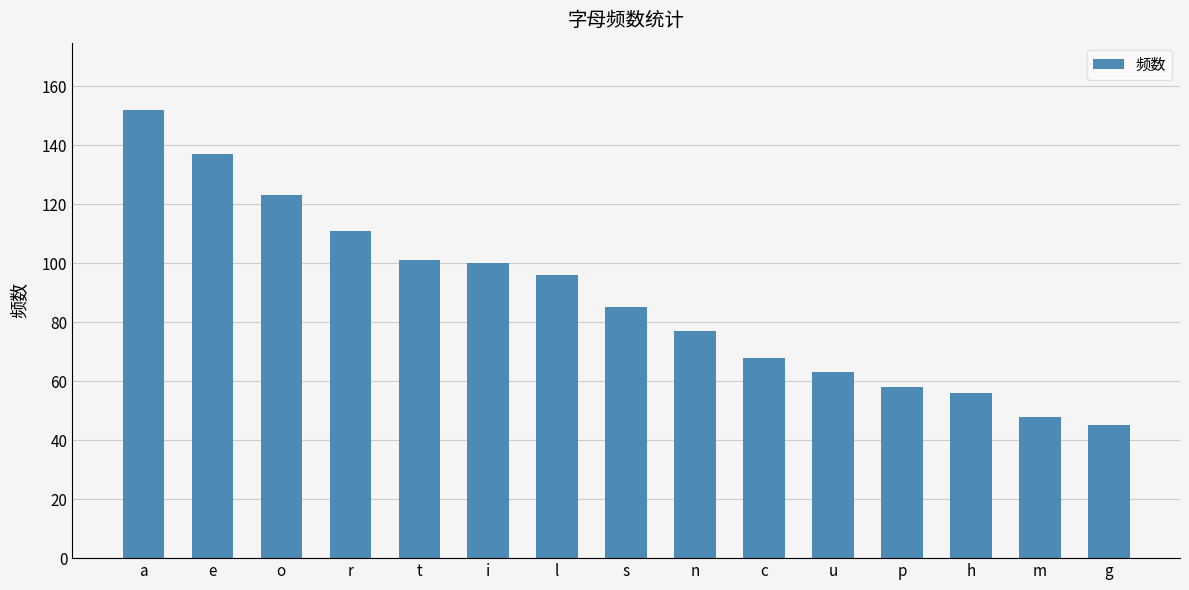

What value does the data have at m, to the nearest 5?

50